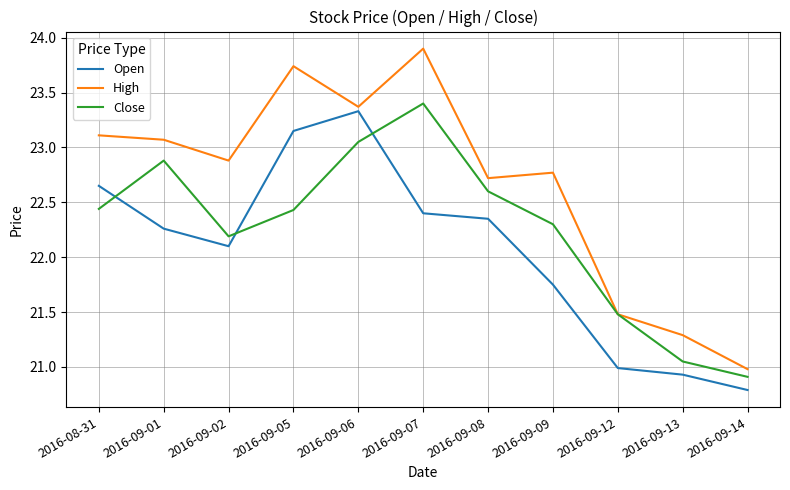

True or false: Close and Open cross at least once.

True